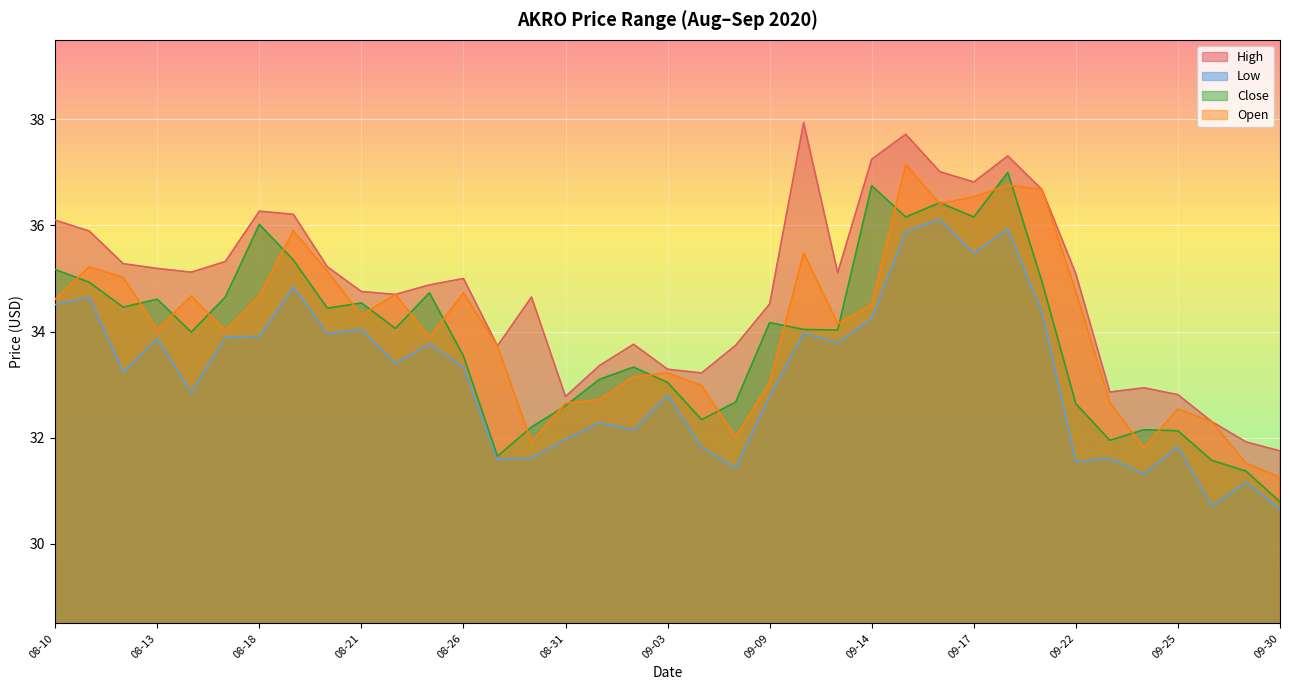

True or false: Open and High intersect in this chart.

False